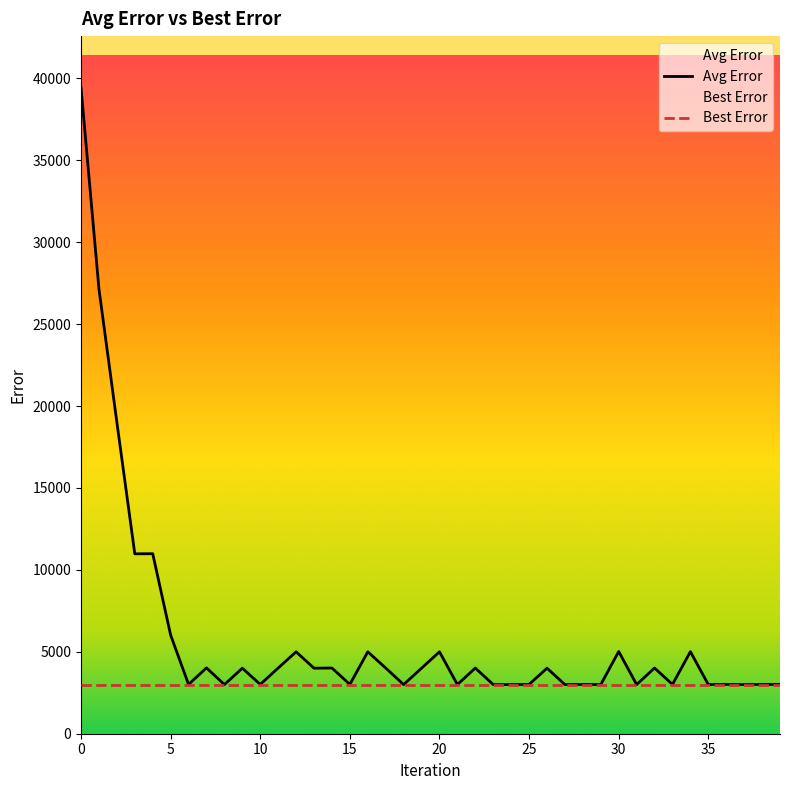

What is the maximum value shown in the chart?

39430